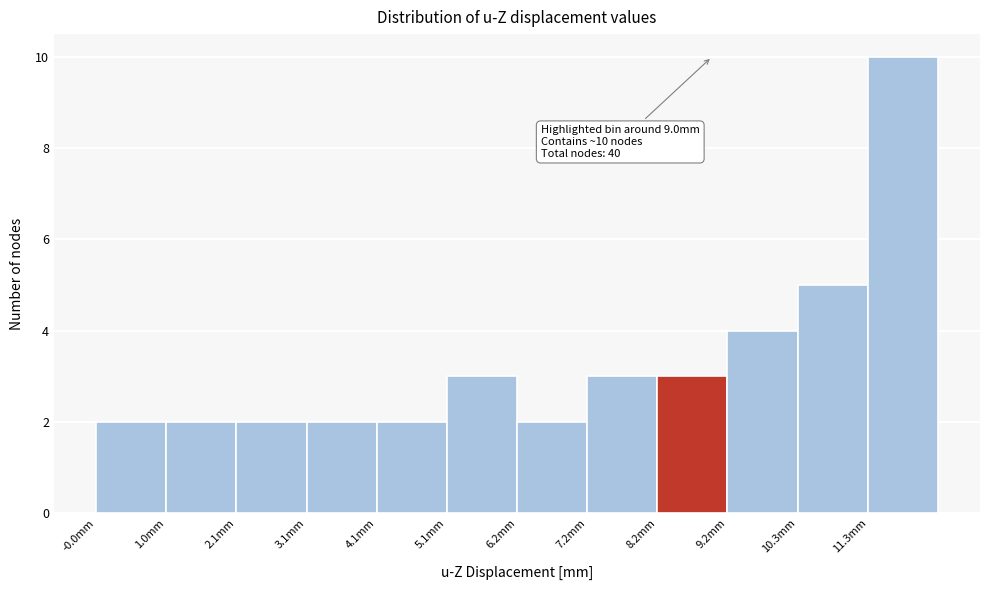

Which range on the x-axis has the tallest bar?

11.2 to 12.4